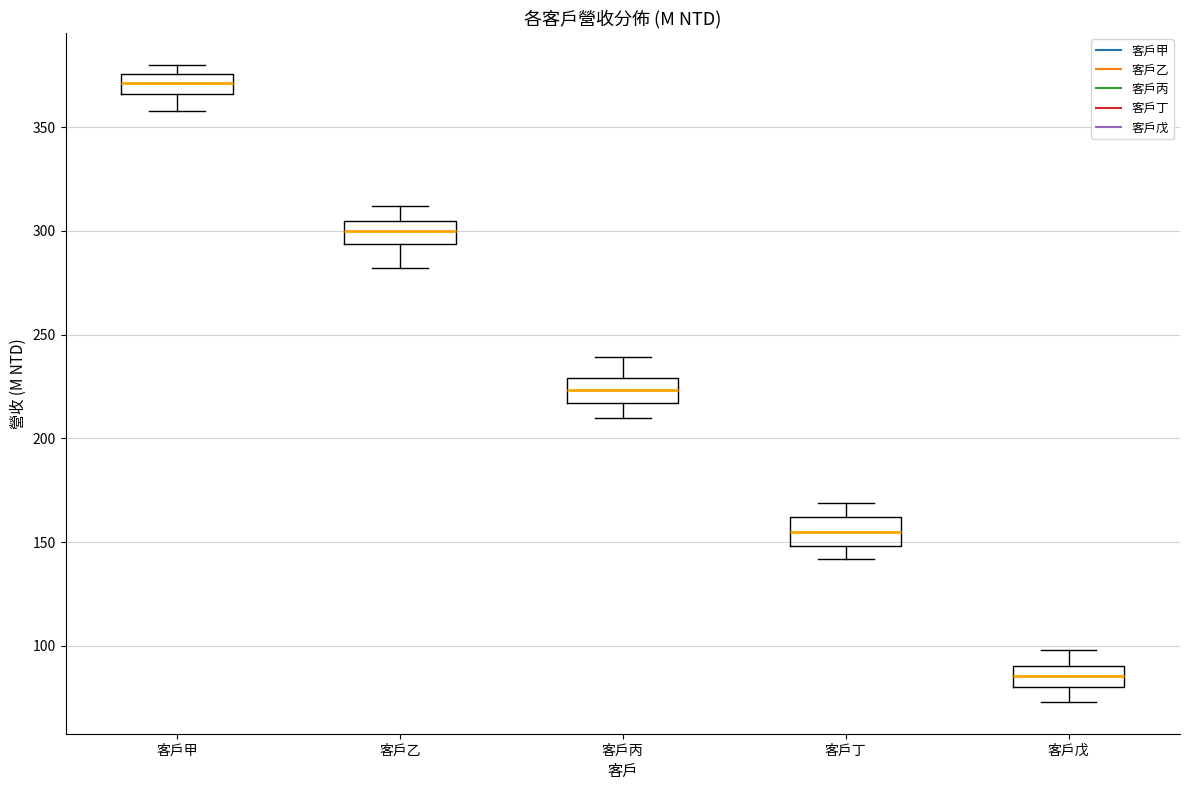

Which box has the lowest median line?

客戶戊